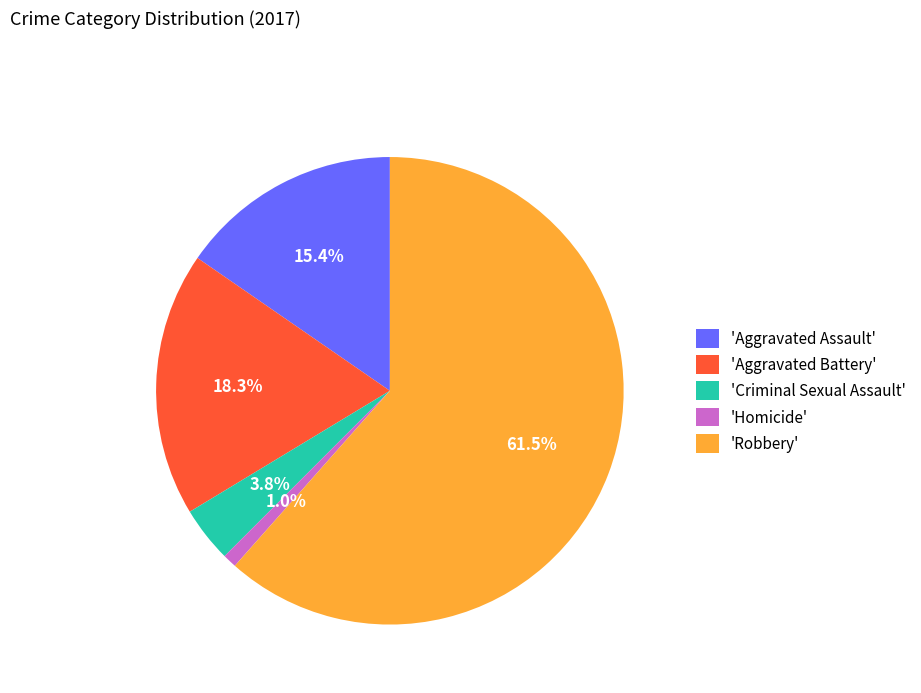

How many segments does this pie chart have?

5